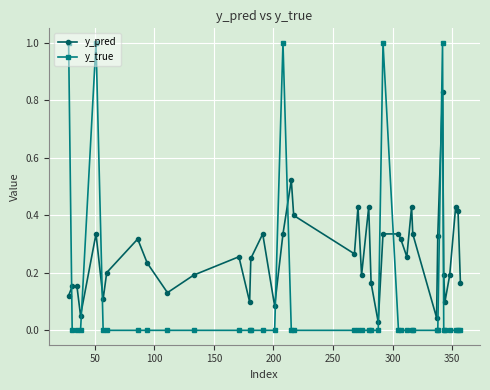

Count the number of data series in this chart.

2